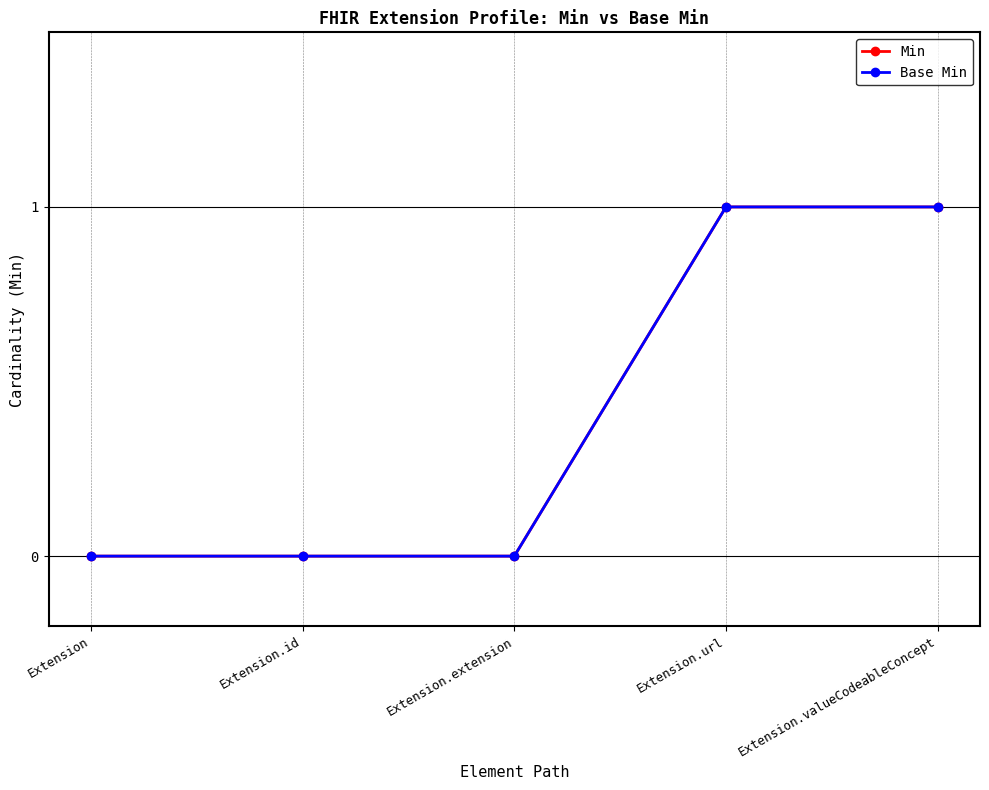

Is the value of Min at Extension.extension greater than the value of Base Min at Extension.url?

No